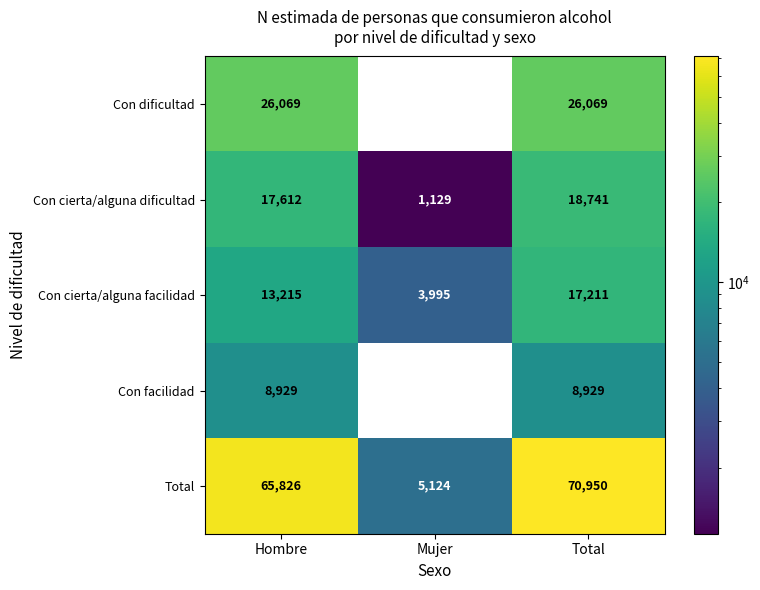

What is the difference between the highest and lowest values at Mujer?

5124